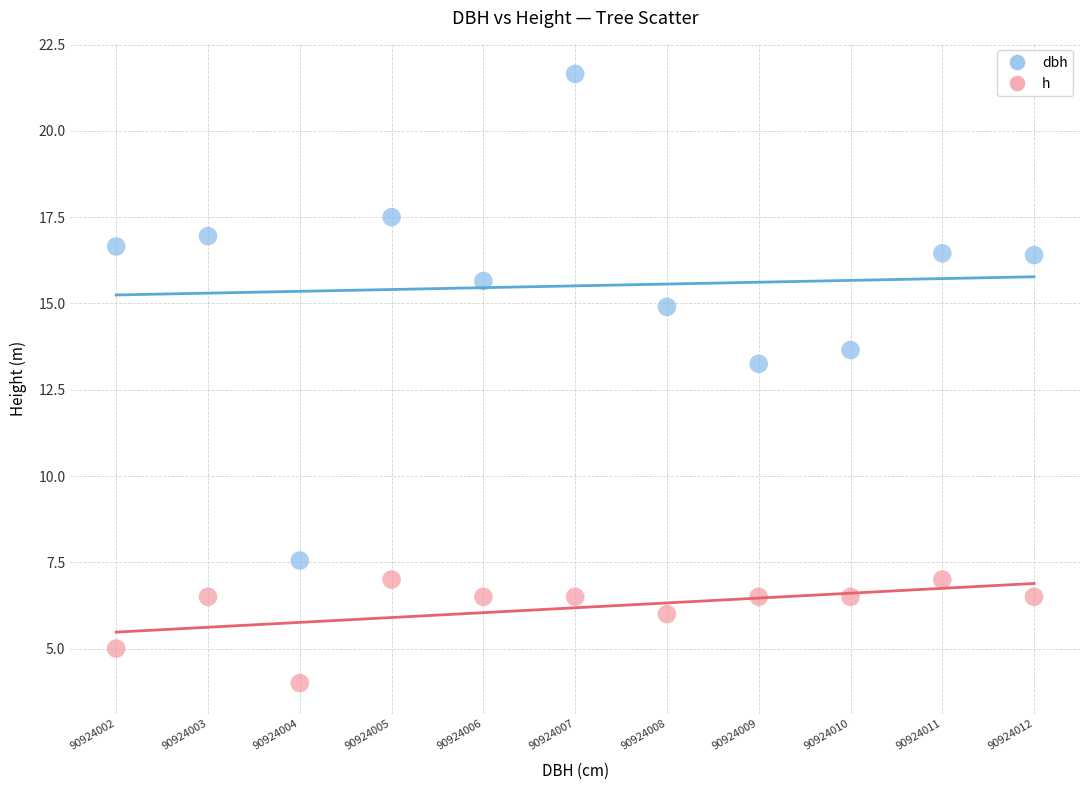

Which series reaches the minimum Y coordinate?

h